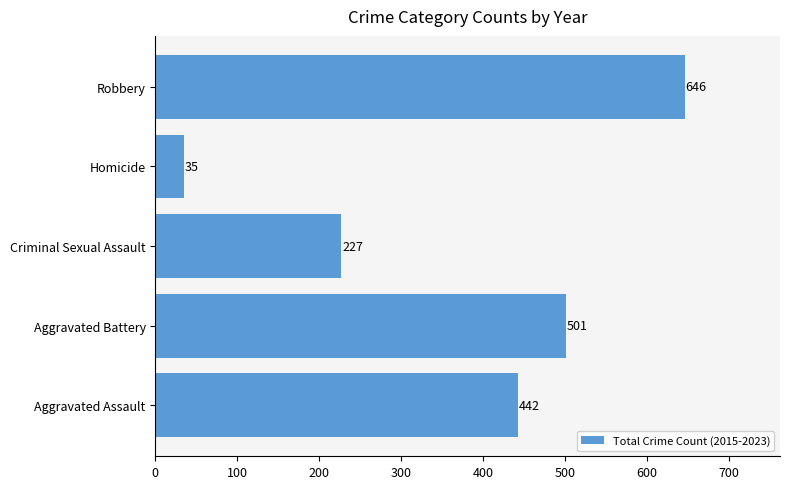

List the labels in order of value, smallest first.

Homicide, Criminal Sexual Assault, Aggravated Assault, Aggravated Battery, Robbery